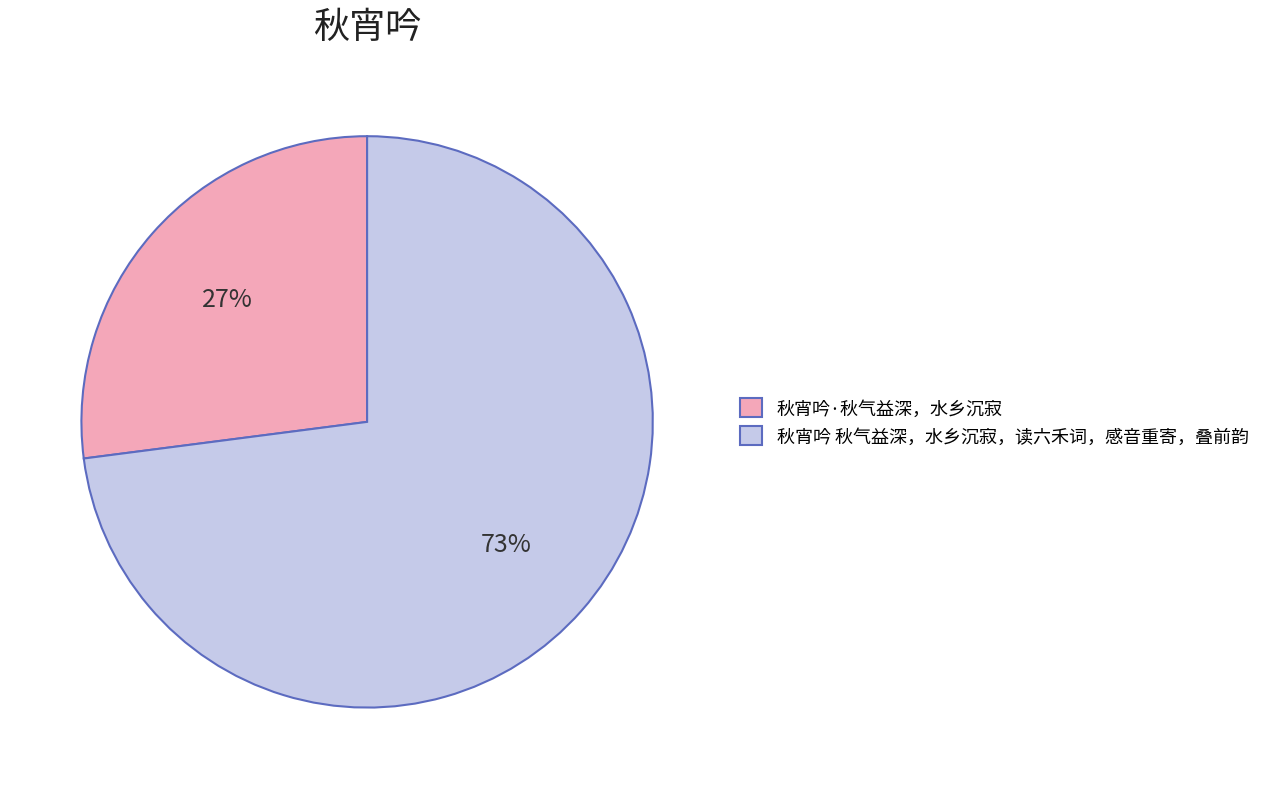

Do 秋宵吟 秋气益深，水乡沉寂，读六禾词，感音重寄，叠前韵 and 秋宵吟·秋气益深，水乡沉寂 together represent more than half of the pie?

Yes